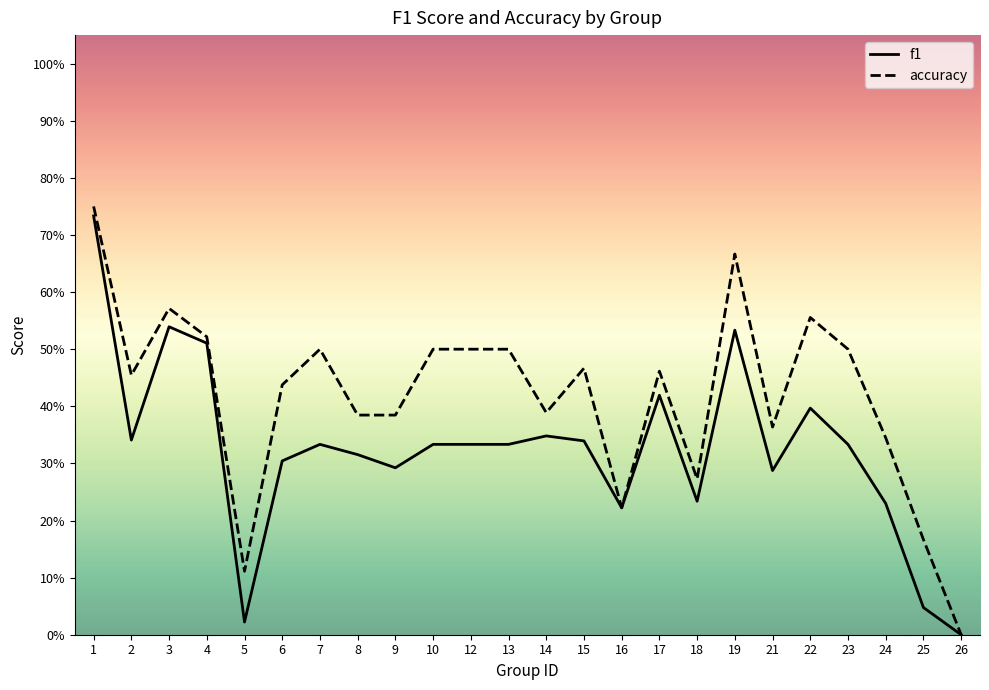

True or false: accuracy and f1 cross at least once.

False